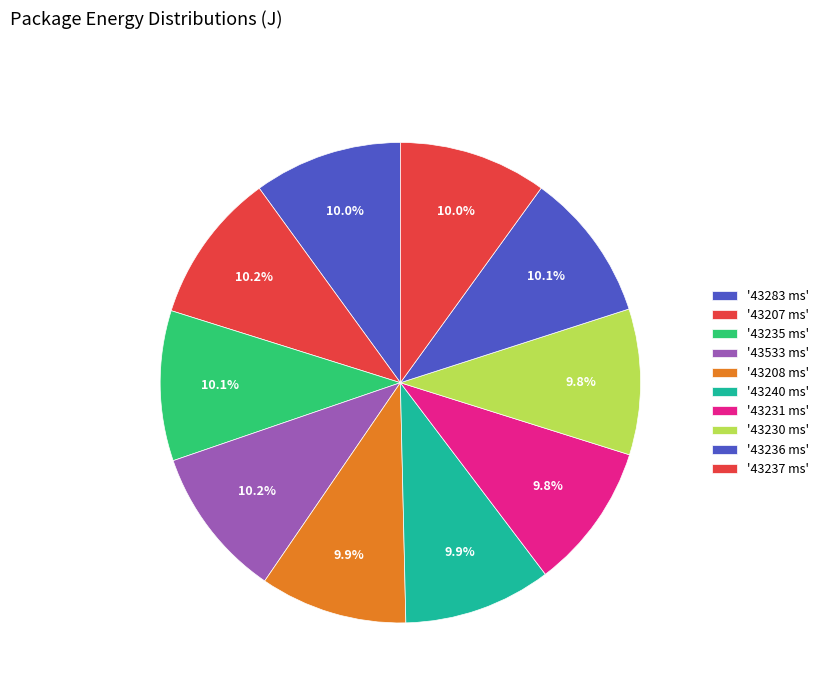

Rank the categories by value from highest to lowest.

43533, 43207, 43235, 43236, 43283, 43237, 43240, 43208, 43231, 43230